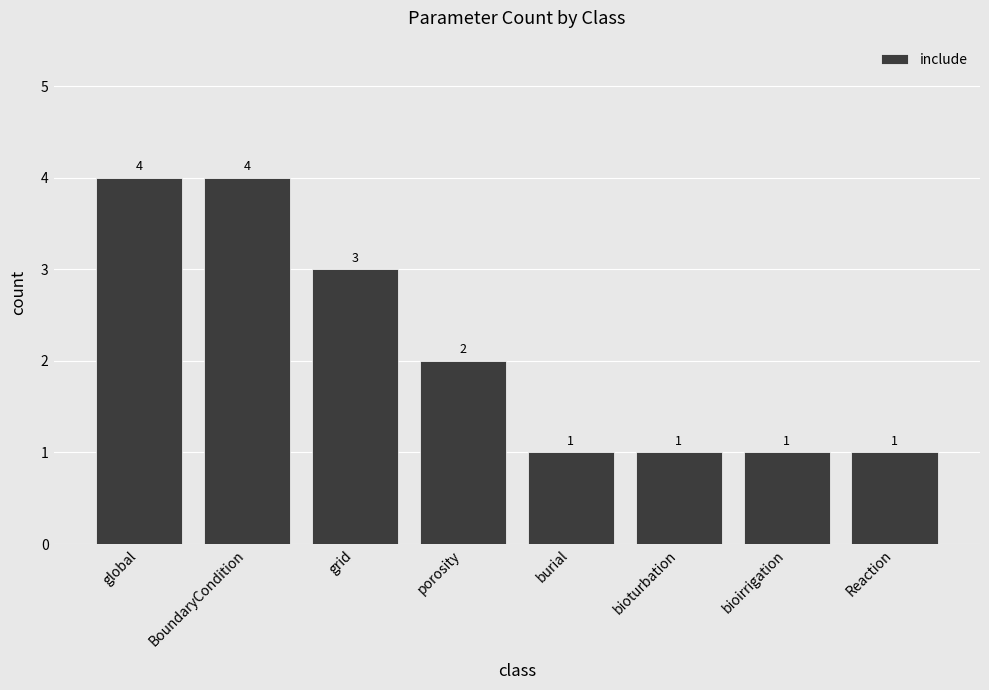

What is the maximum value shown in the chart?

4